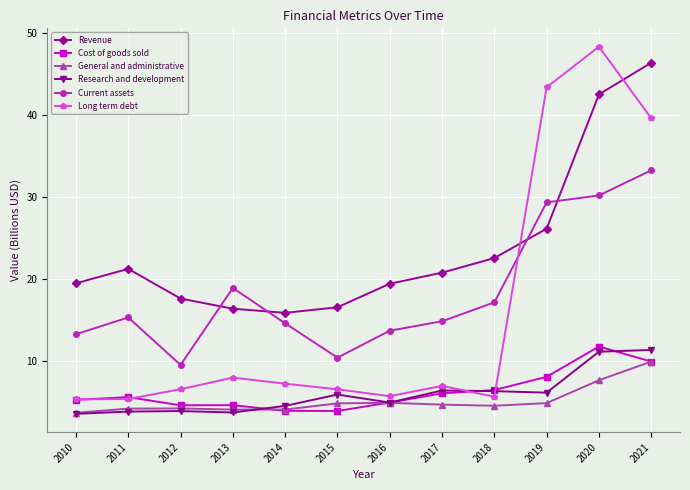

What is the total value across all series at 2017?

59.8